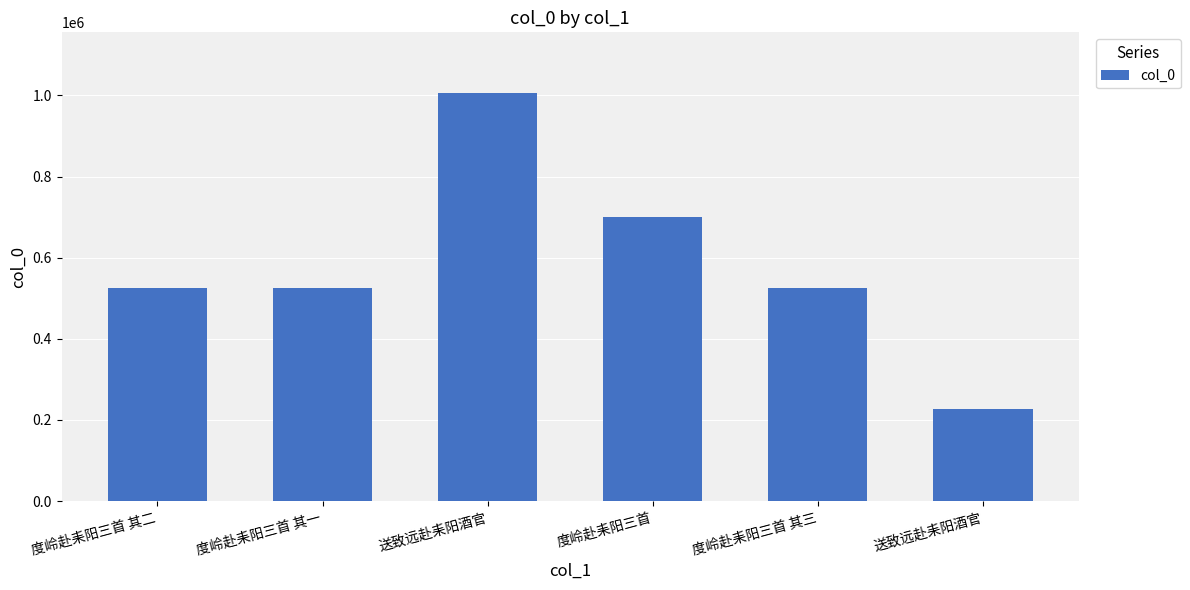

What is the value of the 6th bar from the left?

1004919